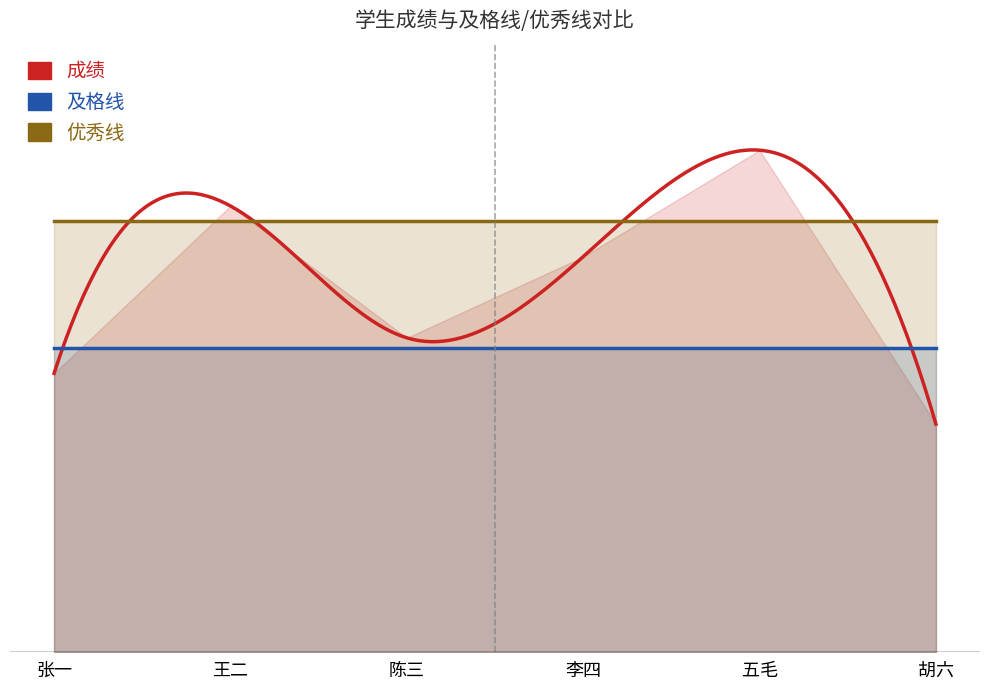

Is the value of 优秀线 at 陈三 greater than the value of 成绩 at 王二?

No